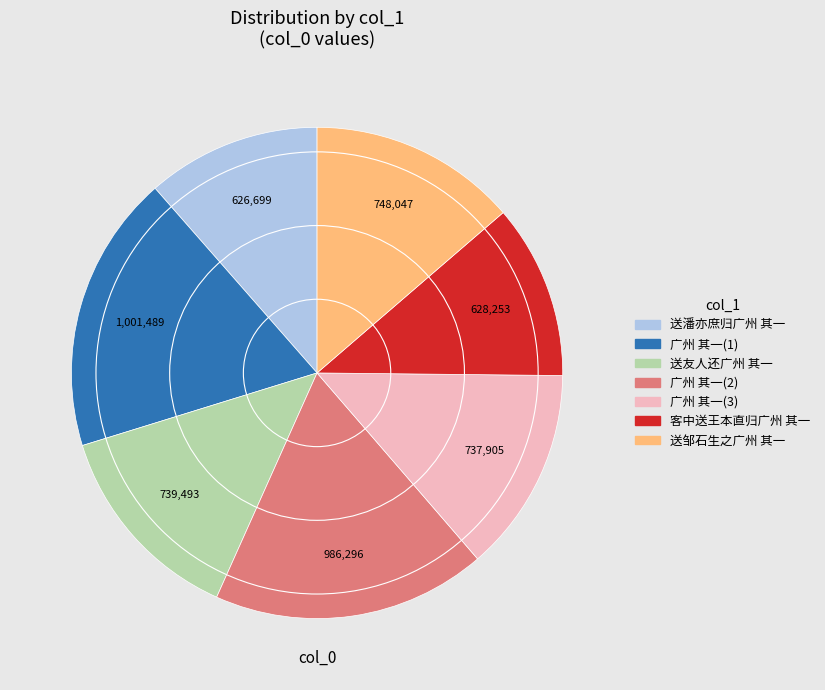

Is there a majority slice in this chart?

No